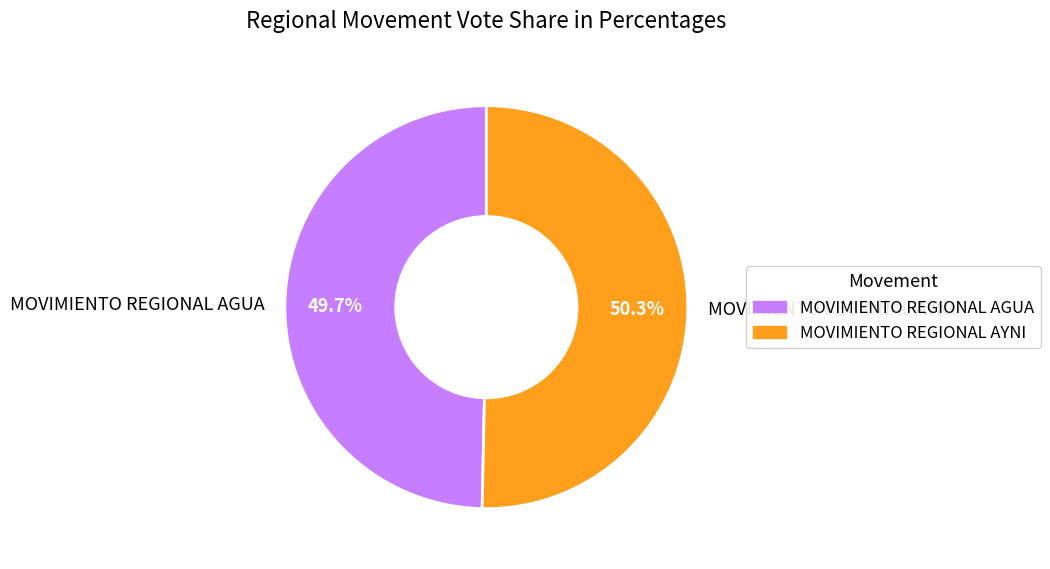

Is there a majority slice in this chart?

Yes